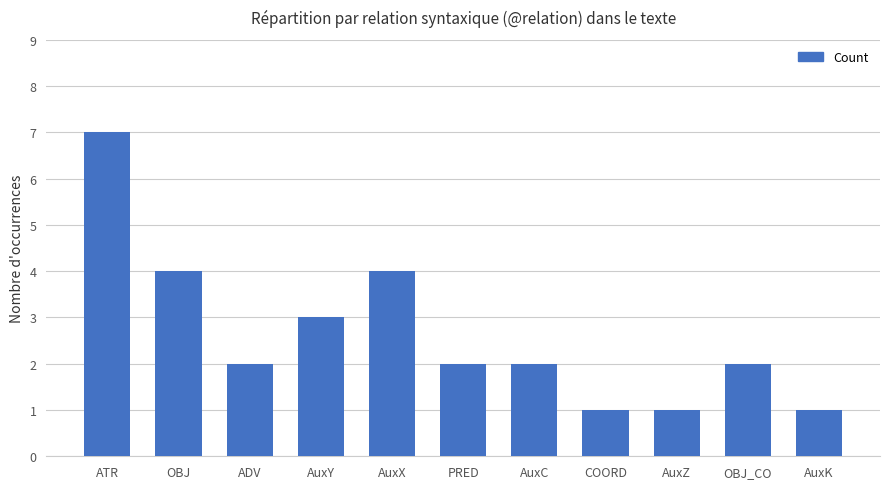

What is the greatest value displayed?

7